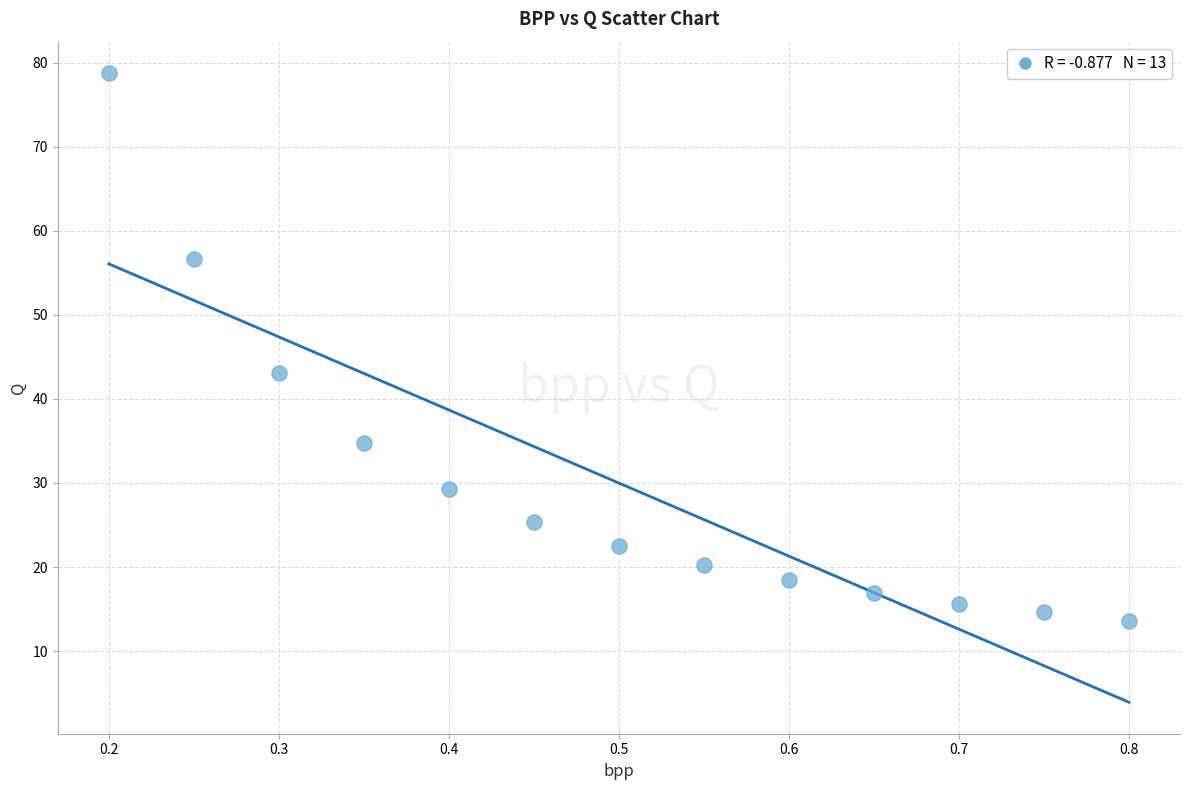

What Y value in the scatter plot is closest to 46?

43.1